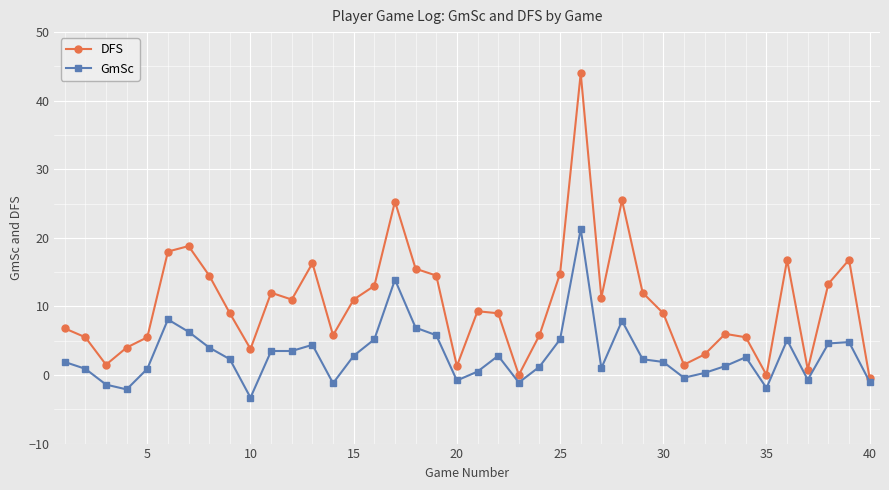

List the series in order of their overall mean, lowest first.

GmSc, DFS